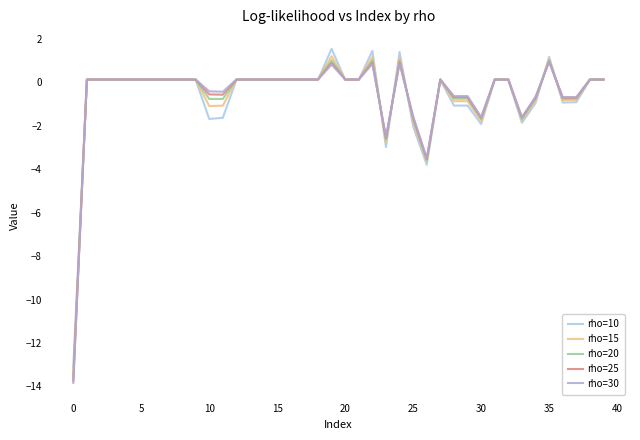

Where is the first local maximum for rho=30?

19